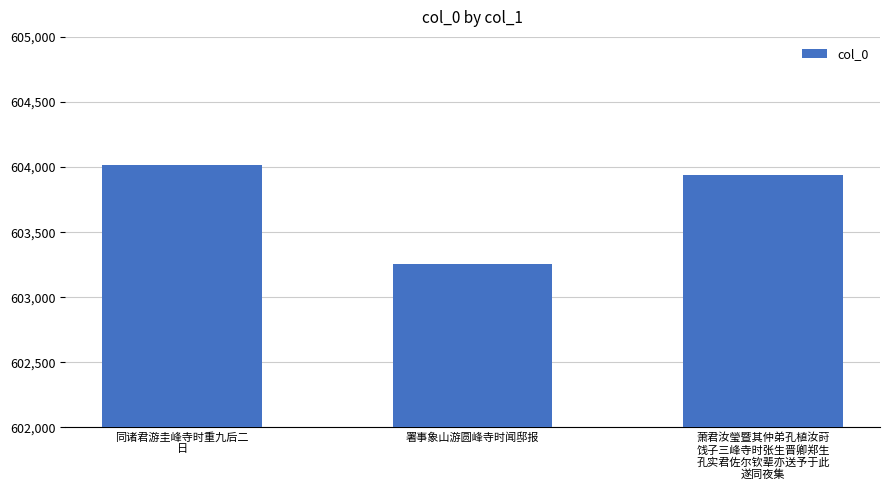

Reading right to left, list all the values displayed in this chart.

603937	603258	604015